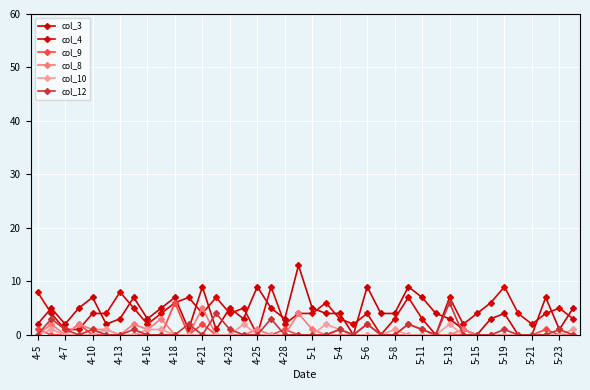

What is the sum of all col_4 values?

167